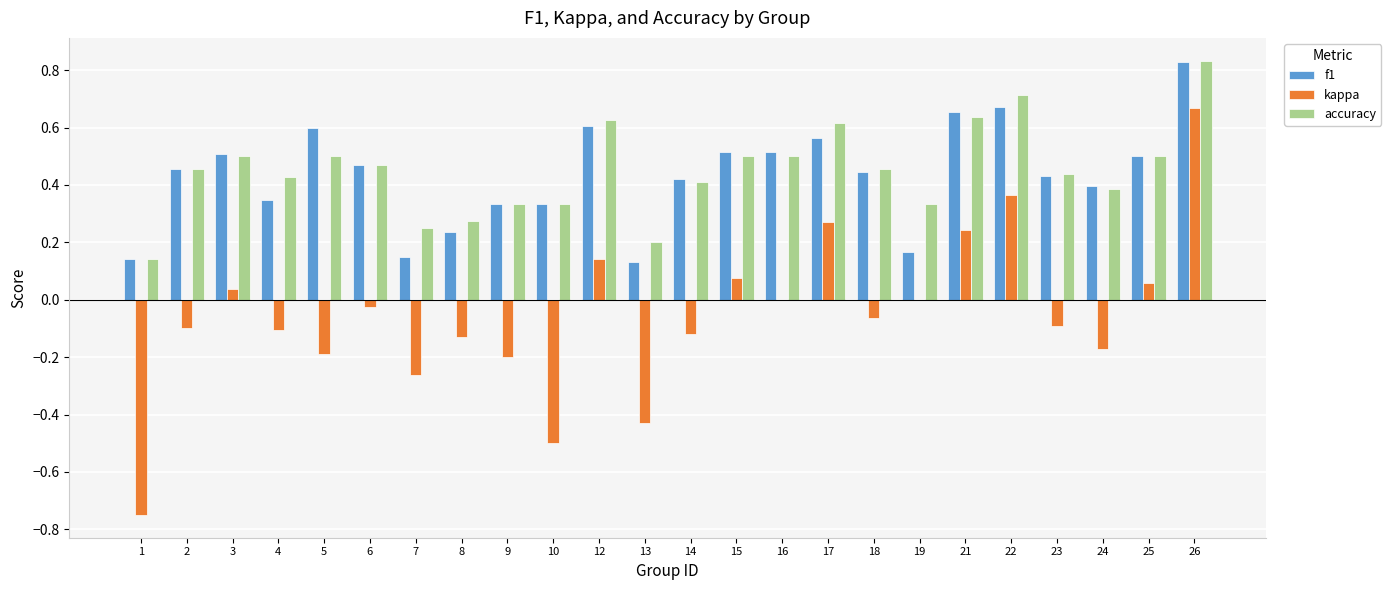

How many groups of bars are there?

24